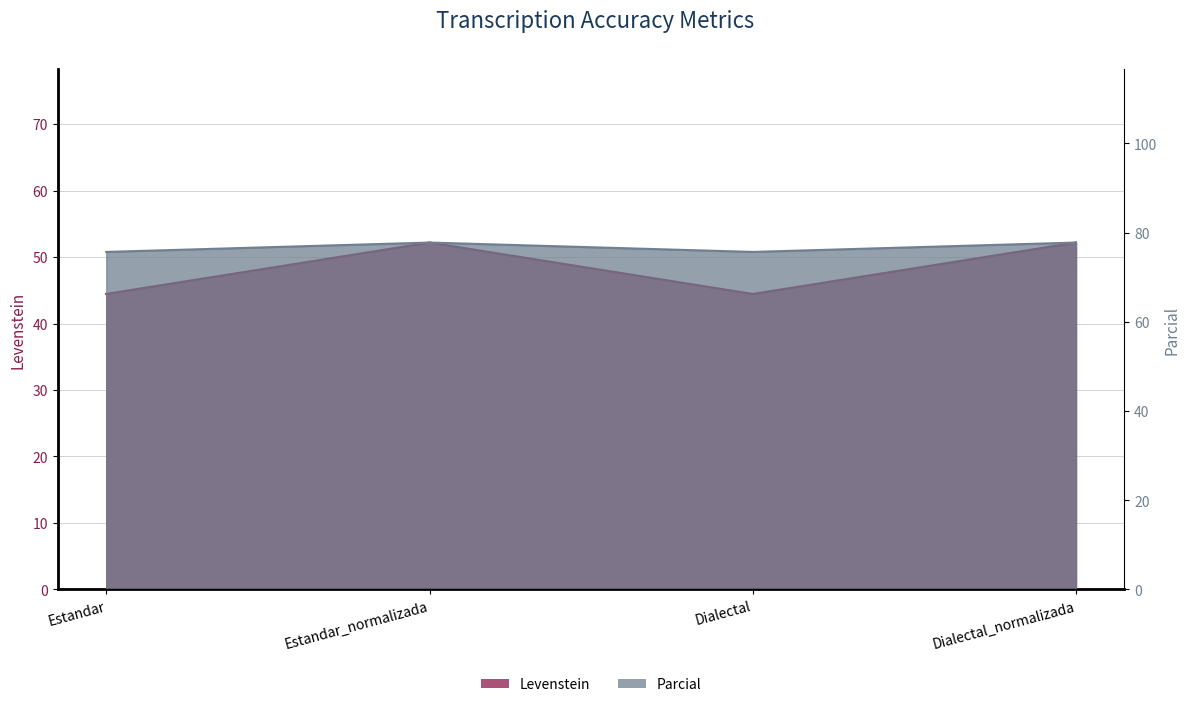

What is the difference between the maximum and minimum values in the Levenstein series?

7.7